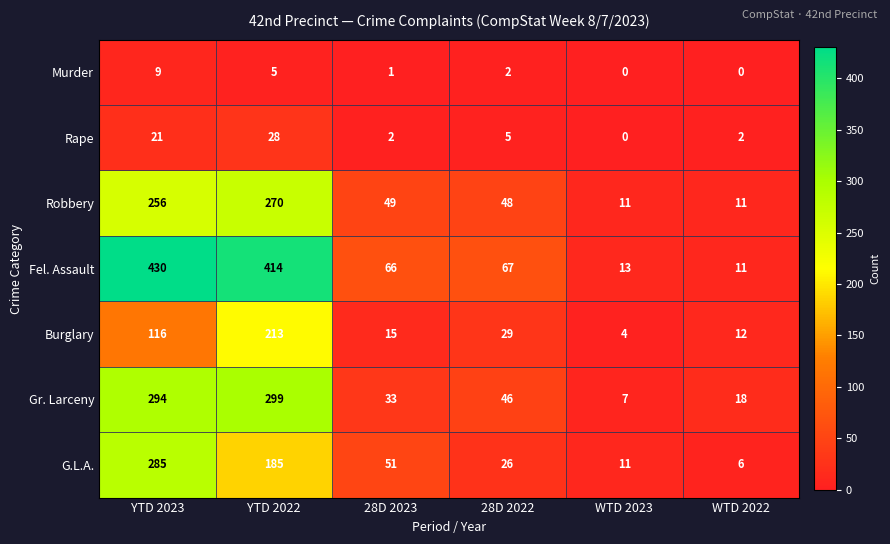

Where does the Rape series first go above 5?

YTD 2023